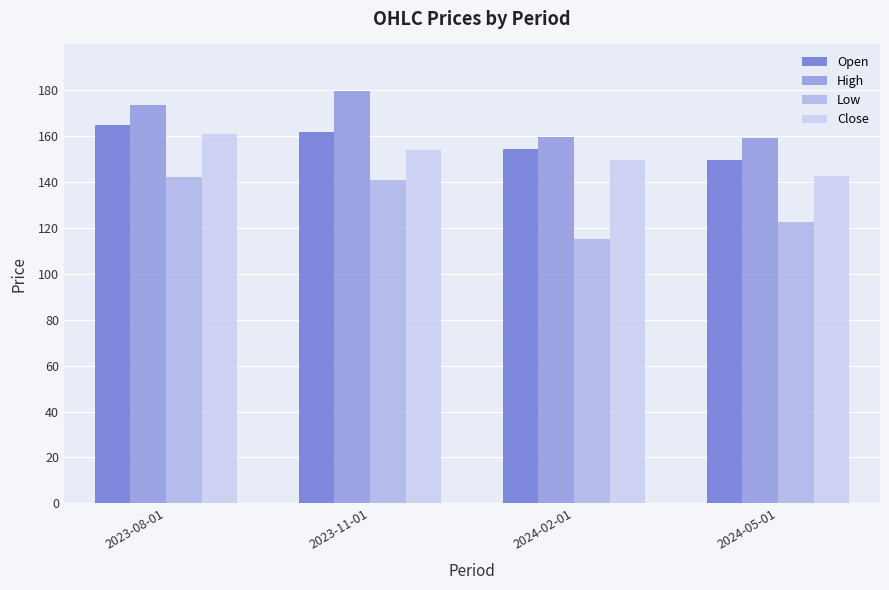

The Low series shows 140.9 at 2023-11-01. True or false?

True